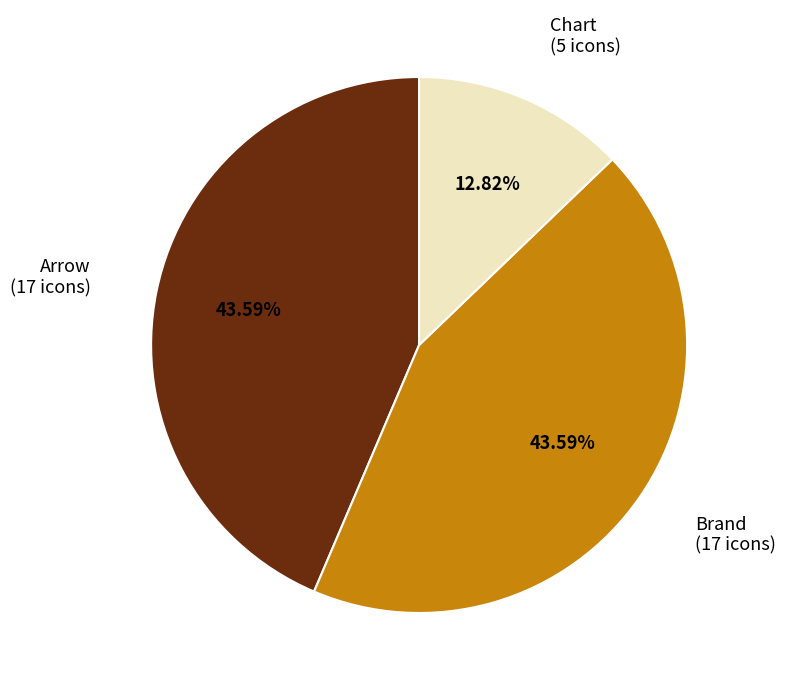

Does Arrow account for over 50% of the chart?

No